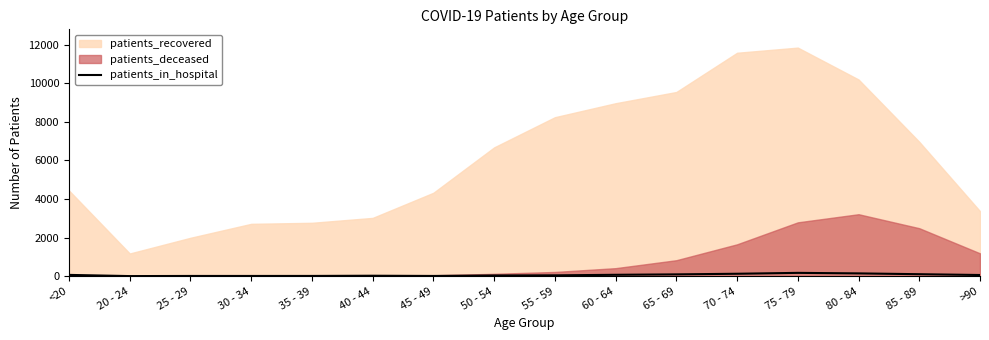

What is the average value?

62